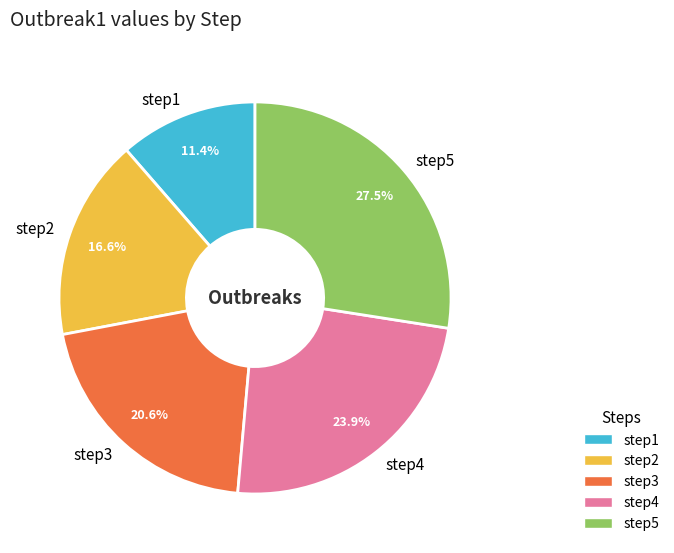

To the nearest percent, what is the difference between the step1 and step2 slice percentages?

5%